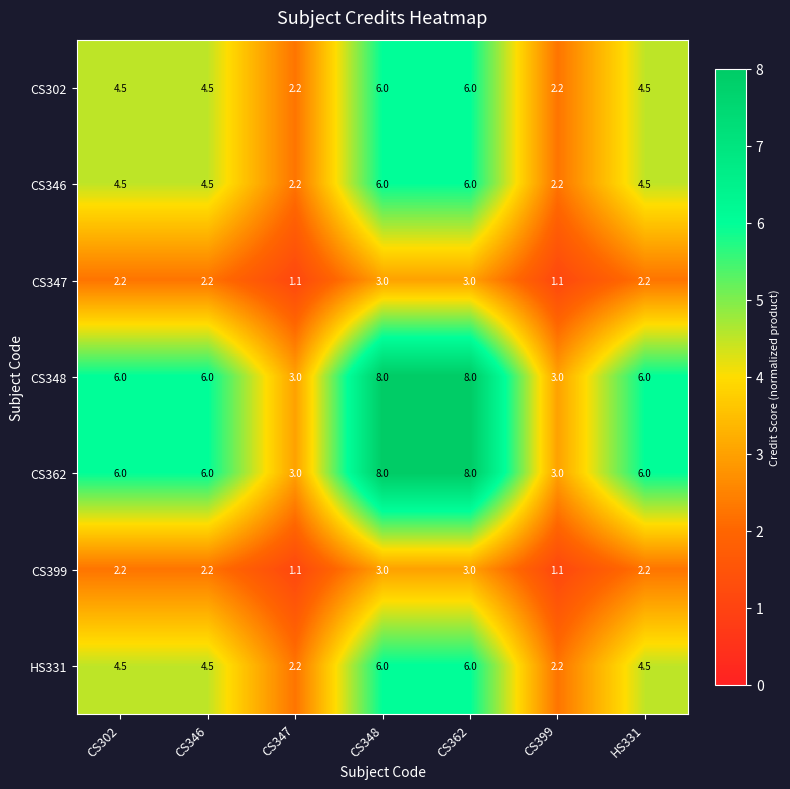

The value of CS399 at CS347 is 1.1. True or false?

True